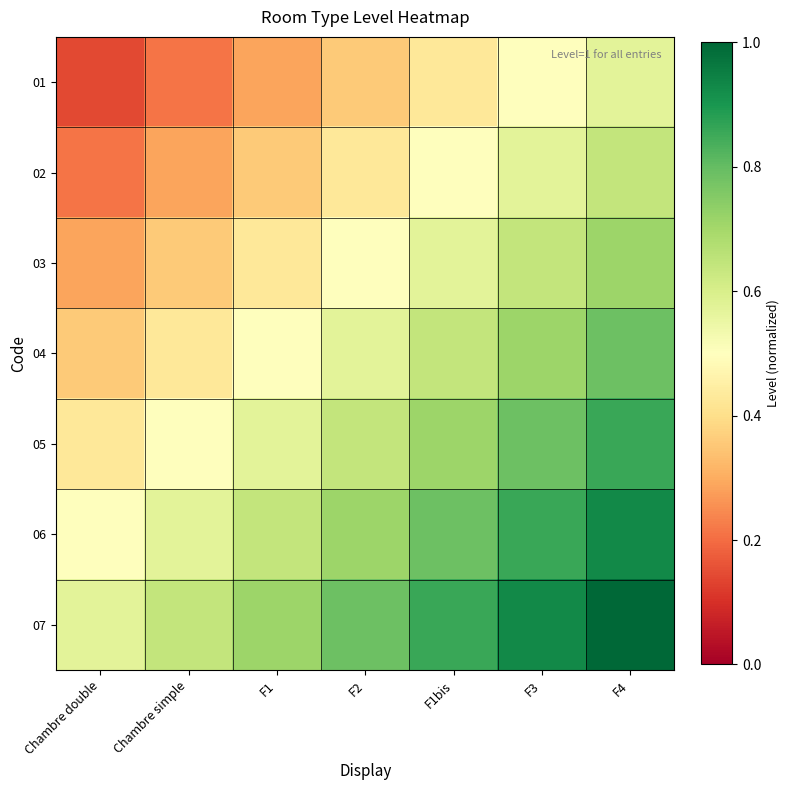

Which series has the largest range (max minus min)?

02